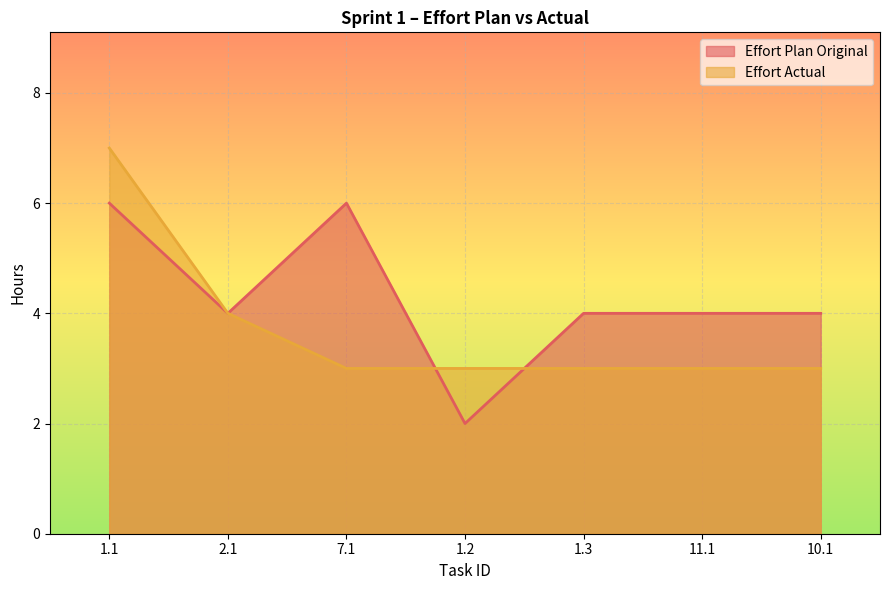

At which category is the sum across all series the highest?

1.1